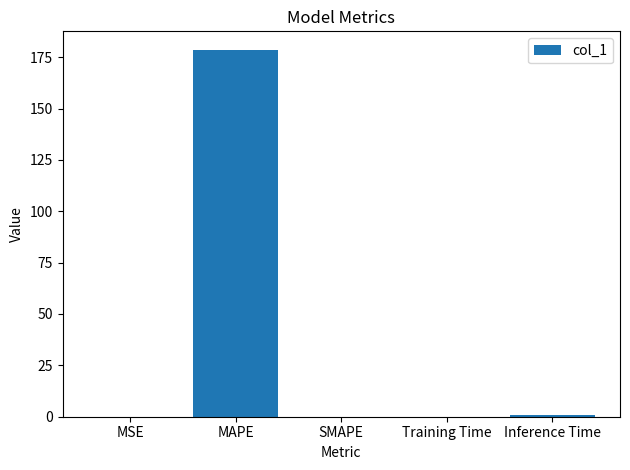

At which category does the chart reach its peak across all series?

MAPE